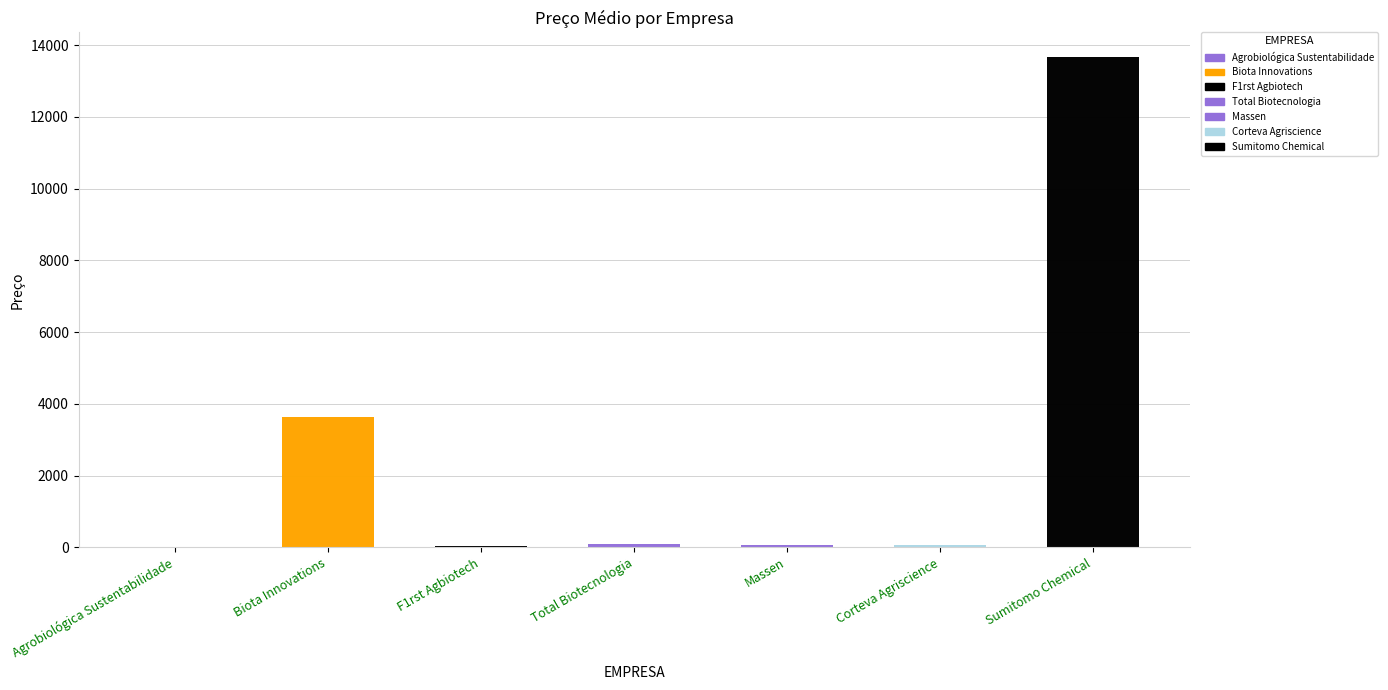

What is the label of the 4th bar from the right?

Total Biotecnologia